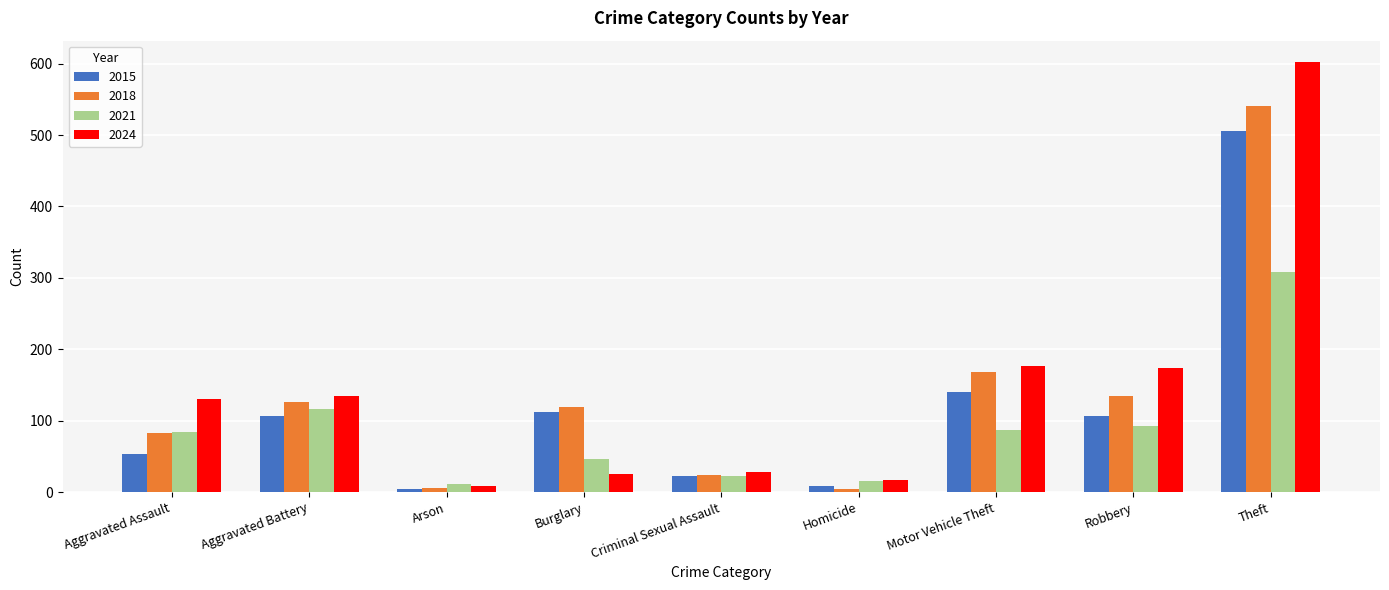

Which series has the widest spread of values?

2024